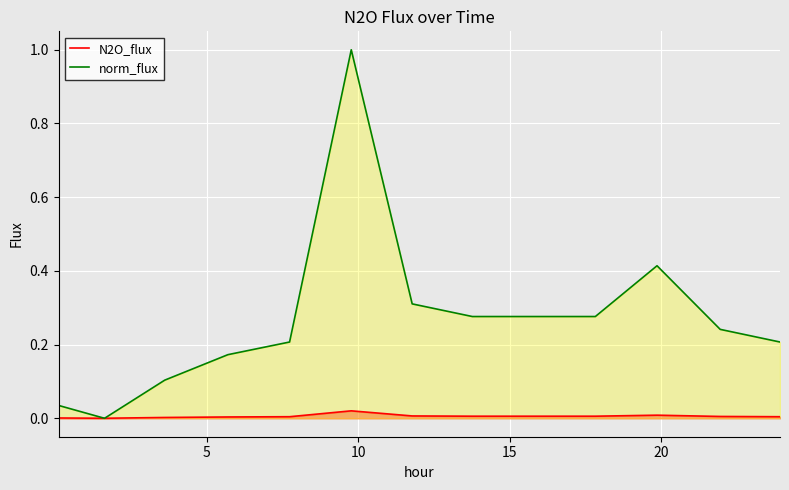

How many interior local valleys does the norm_flux series have?

1